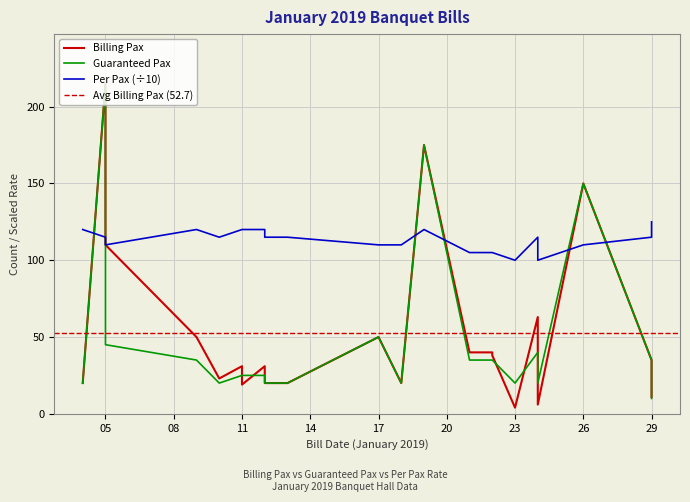

At which label does Billing Pax reach its minimum?

23